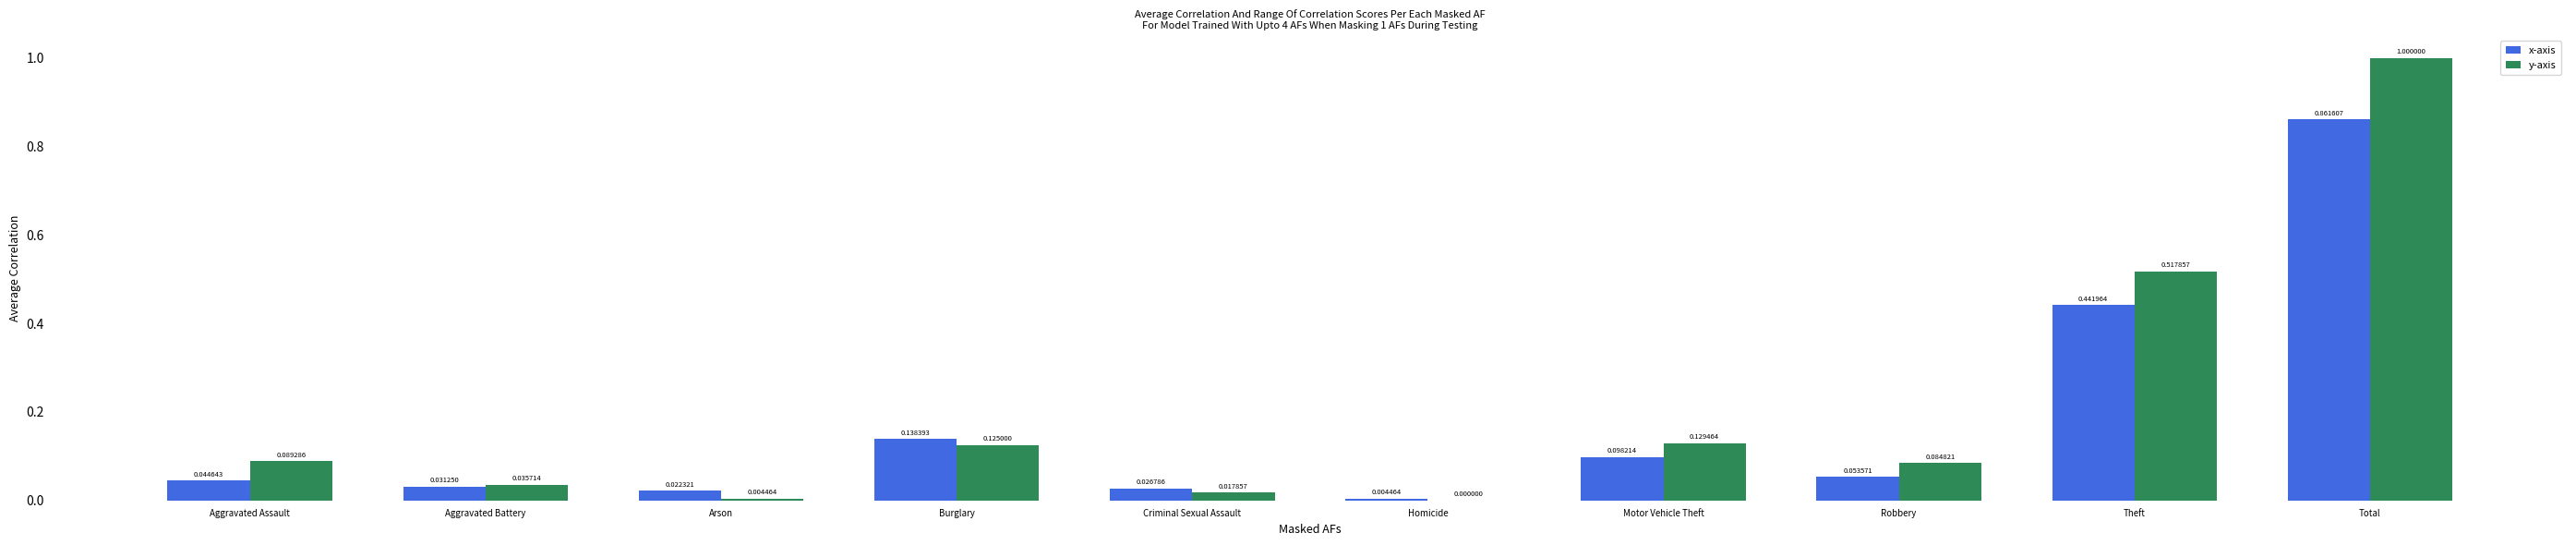

At which category is the sum across all series the highest?

Total